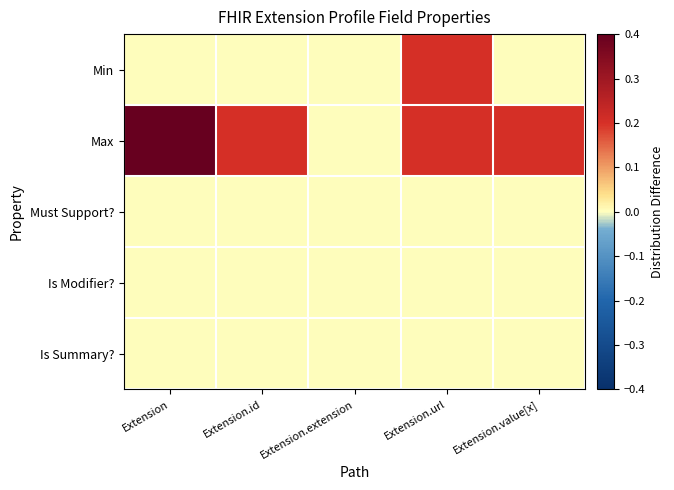

What is the total value across all series at Extension.value[x]?

0.2